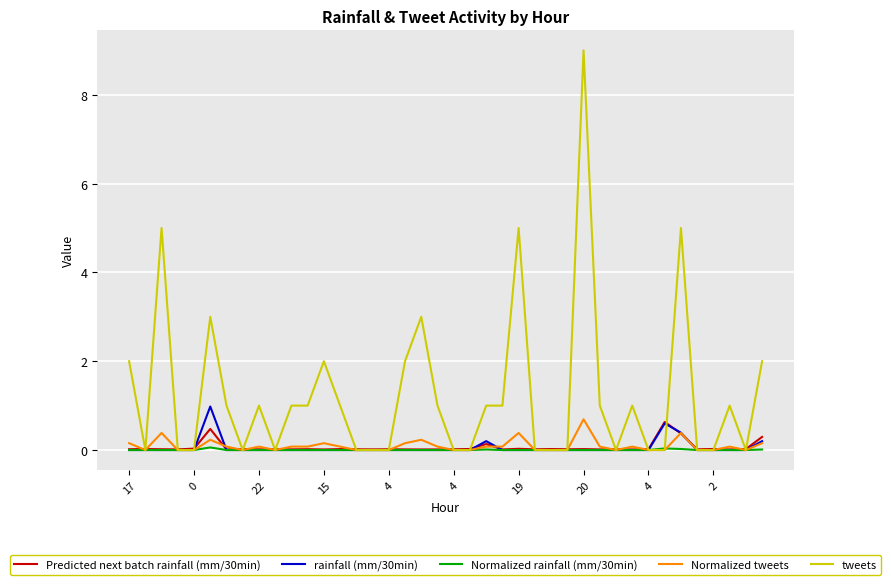

Which series has the largest total across all categories?

tweets